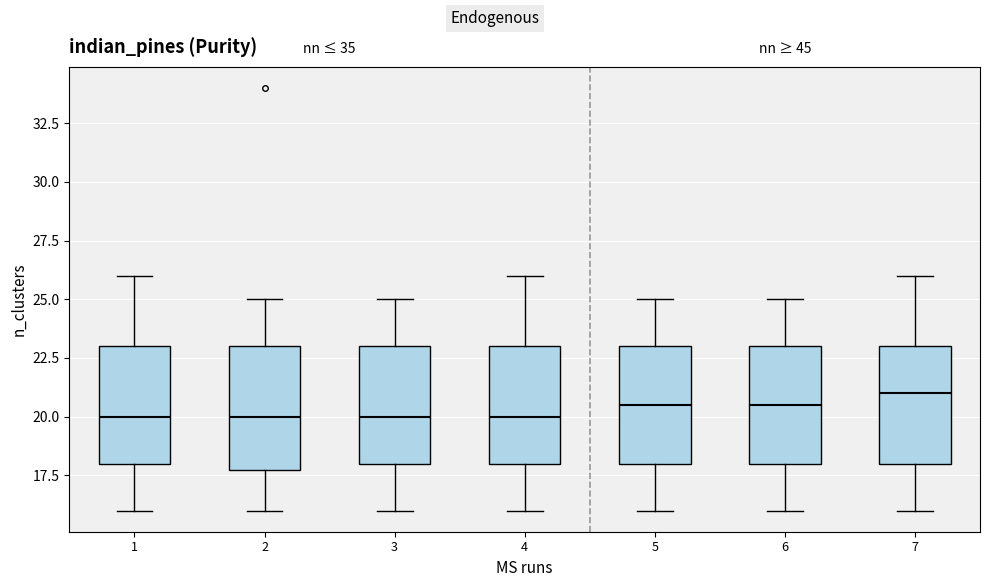

Where does the lower whisker of the box at x = 6 end on the y-axis? The values are not printed on the chart, so give them approximately, as read against the axis.

16.0